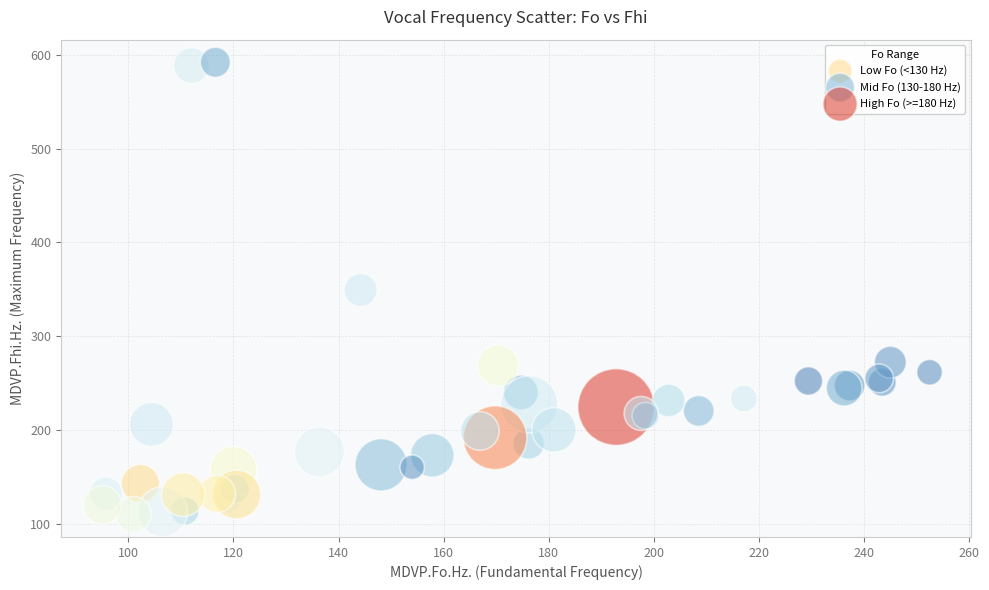

Which series has the largest Y range (max minus min)?

Low Fo (<130 Hz)